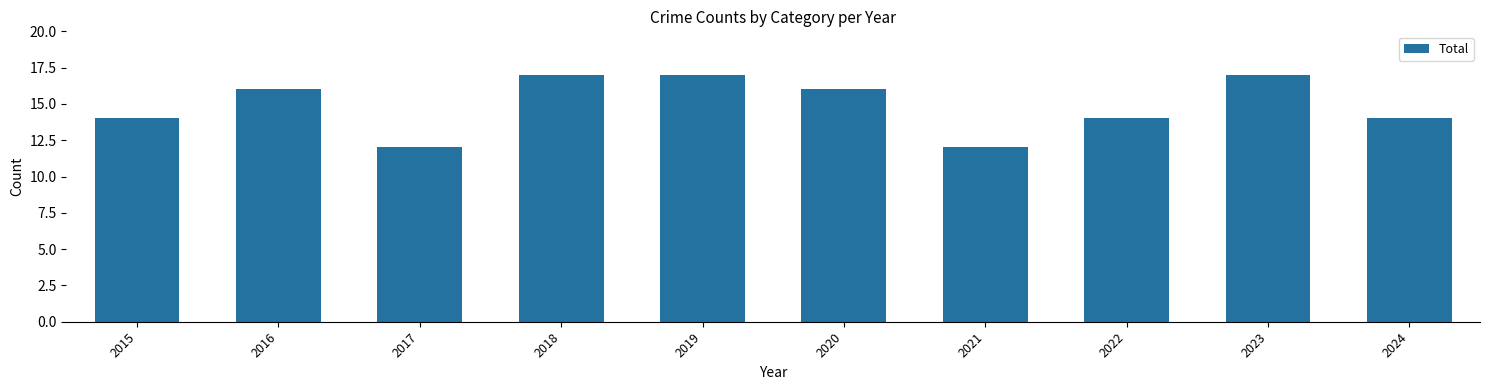

What is the difference between the maximum and minimum values?

5